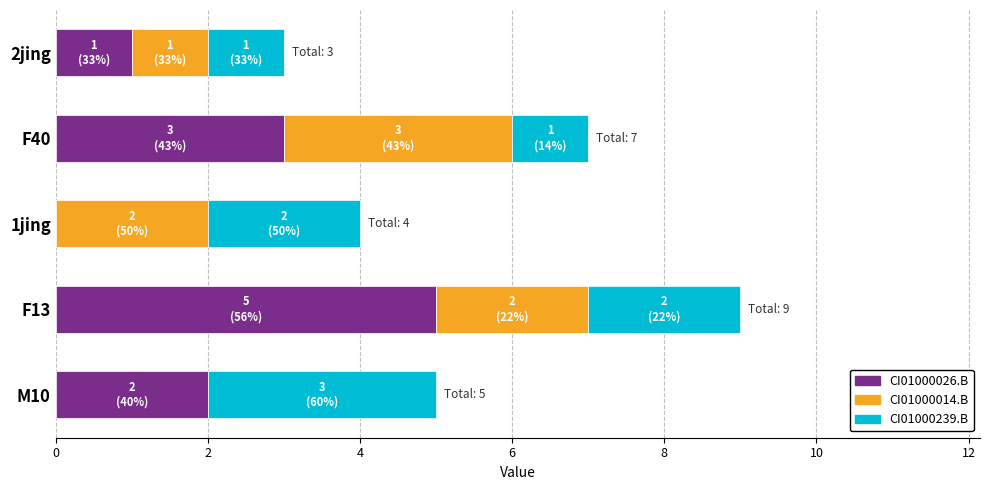

Is it true that CI01000026.B equals 3 at 1jing?

False